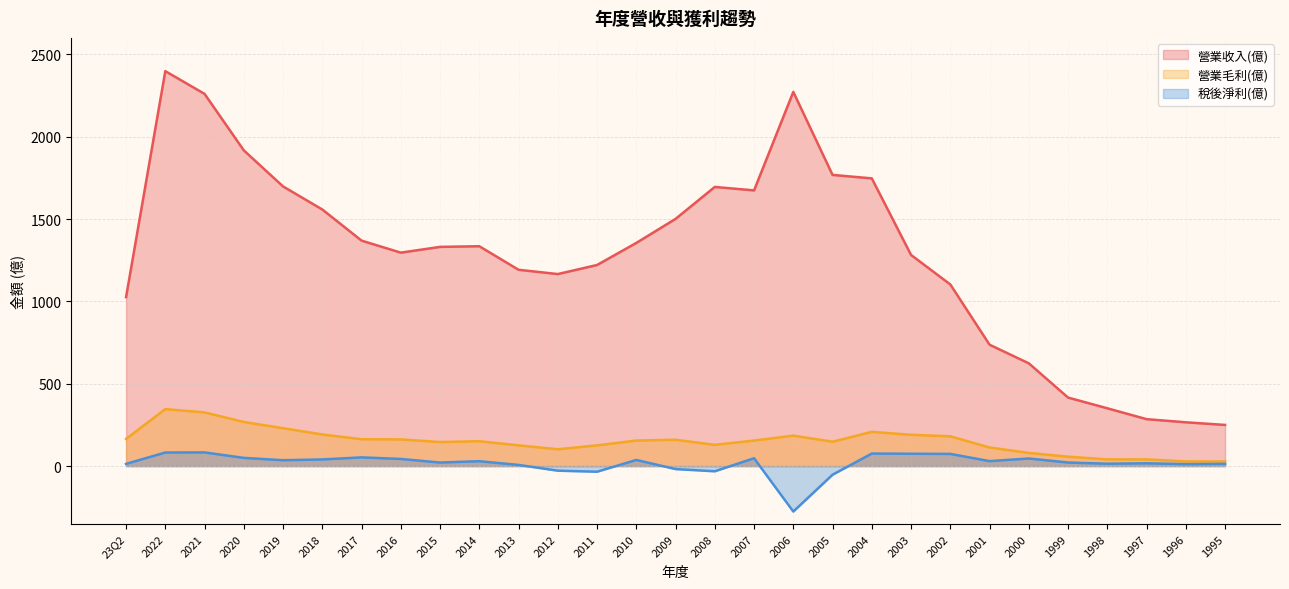

The 營業毛利(億) series shows 80.0 at 2000. True or false?

True